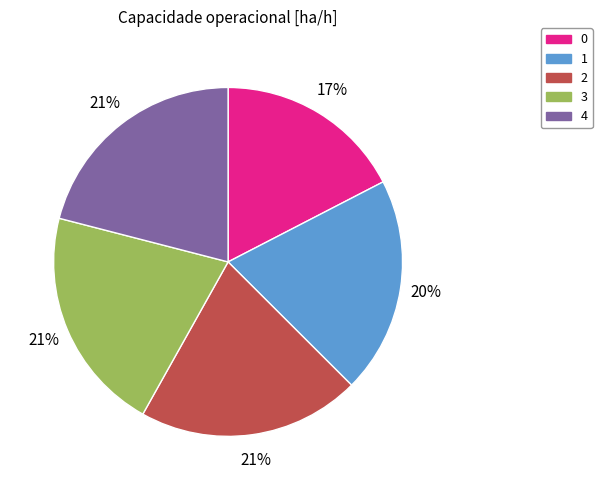

To the nearest percent, what percentage of the pie is 3?

21%